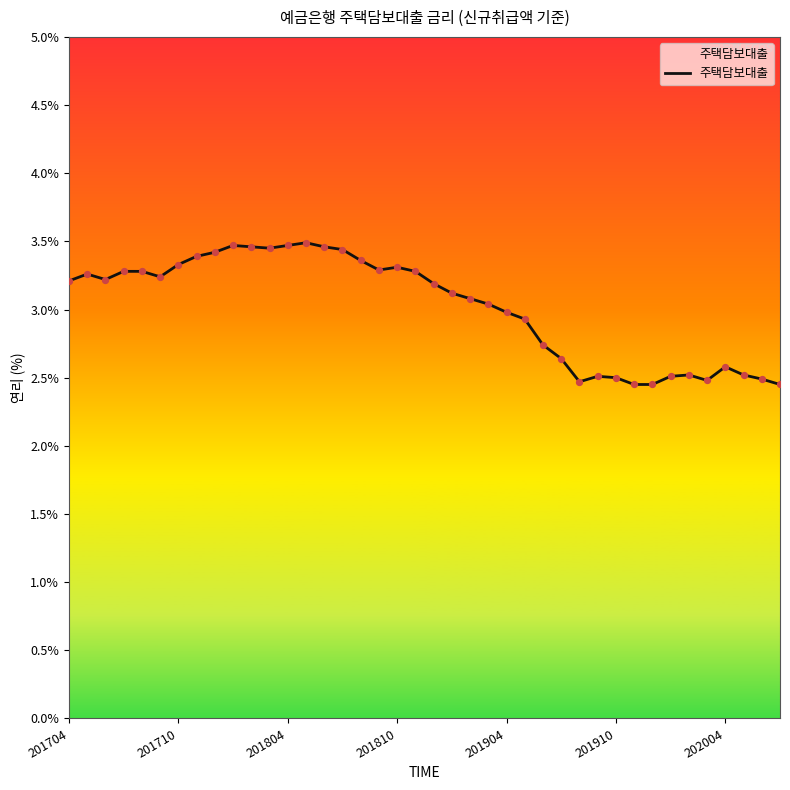

What is the maximum value shown in the chart?

3.5